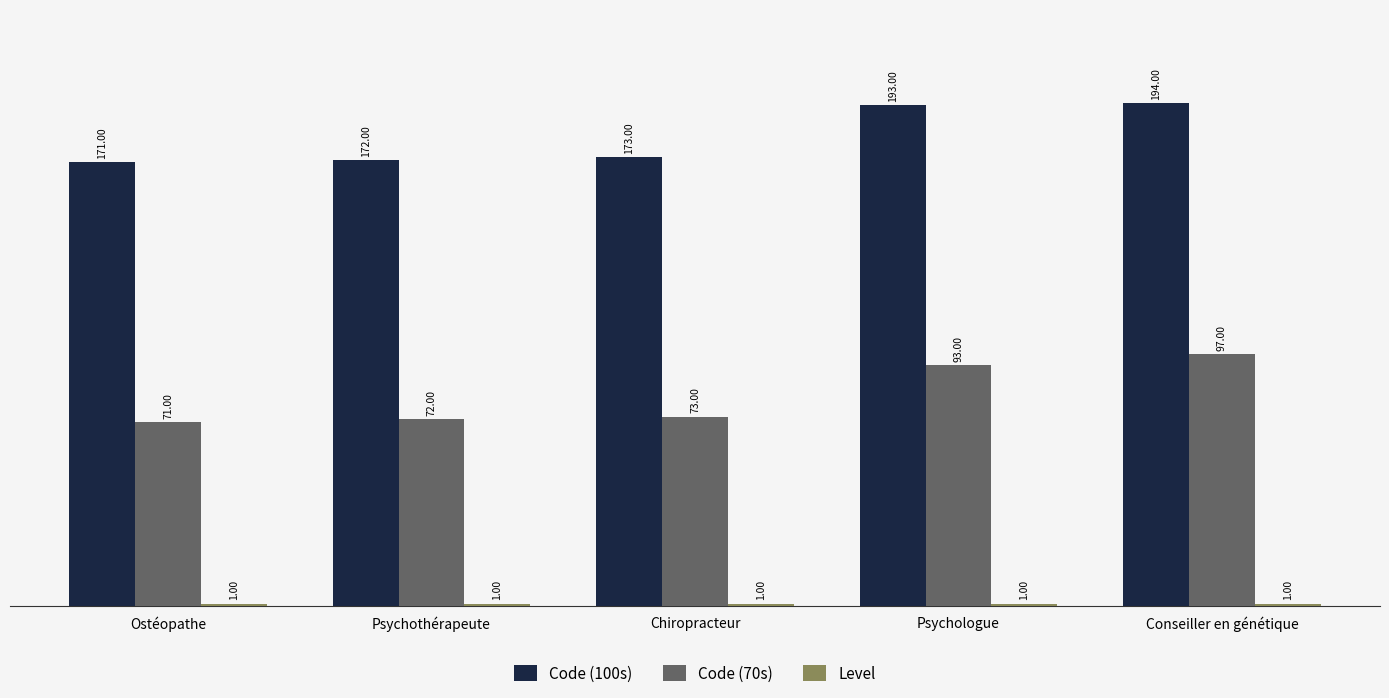

What is the label of the 5th bar from the right?

Ostéopathe